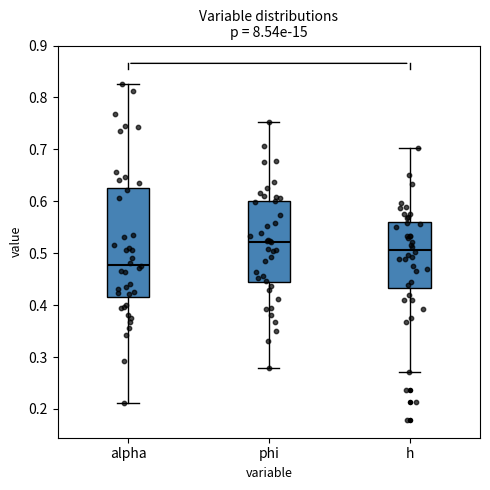

Reading left to right, transcribe this box plot: for each box, give where its median line is, the range the box spans, and where its two whiskers end, as read against the y-axis. The values are not printed on the chart, so give them approximately, as read against the axis.

alpha: median 0.48, box 0.42 to 0.63, whiskers 0.21 to 0.83
phi: median 0.52, box 0.44 to 0.60, whiskers 0.28 to 0.75
h: median 0.51, box 0.43 to 0.56, whiskers 0.27 to 0.70